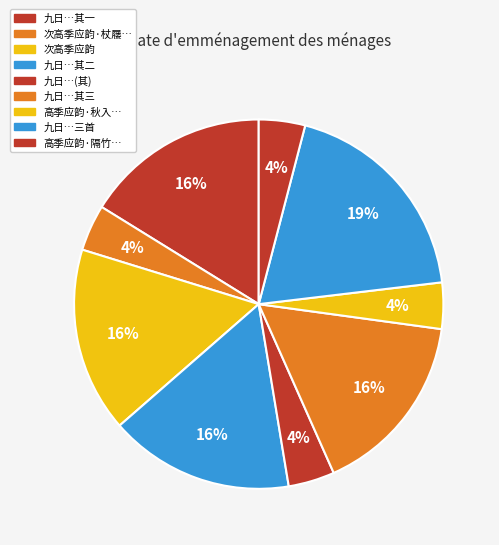

To the nearest percent, what is the difference between the largest and smallest slice percentages?

15%